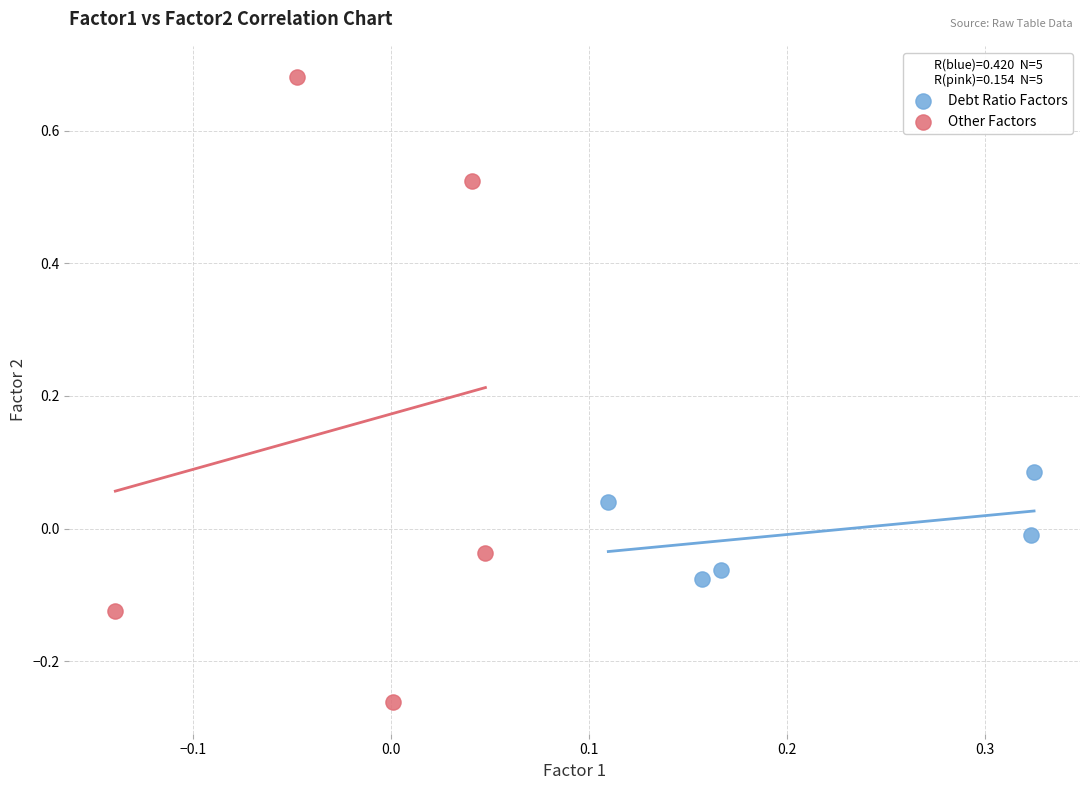

Which series contains the lowest Y value?

Other Factors